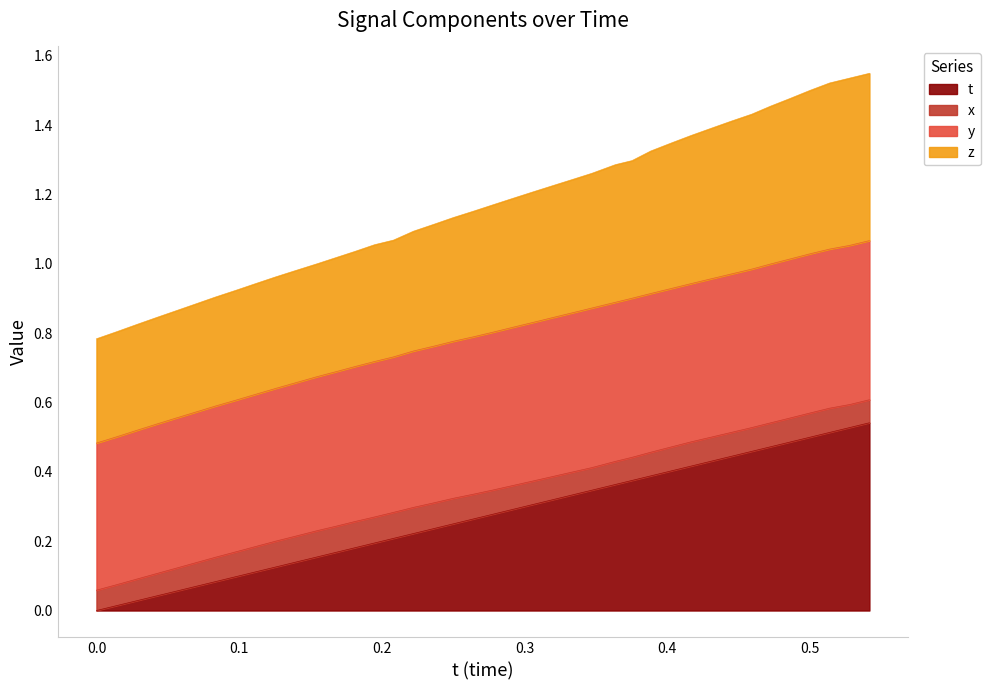

At which category is the sum across all series the highest?

0.5417633